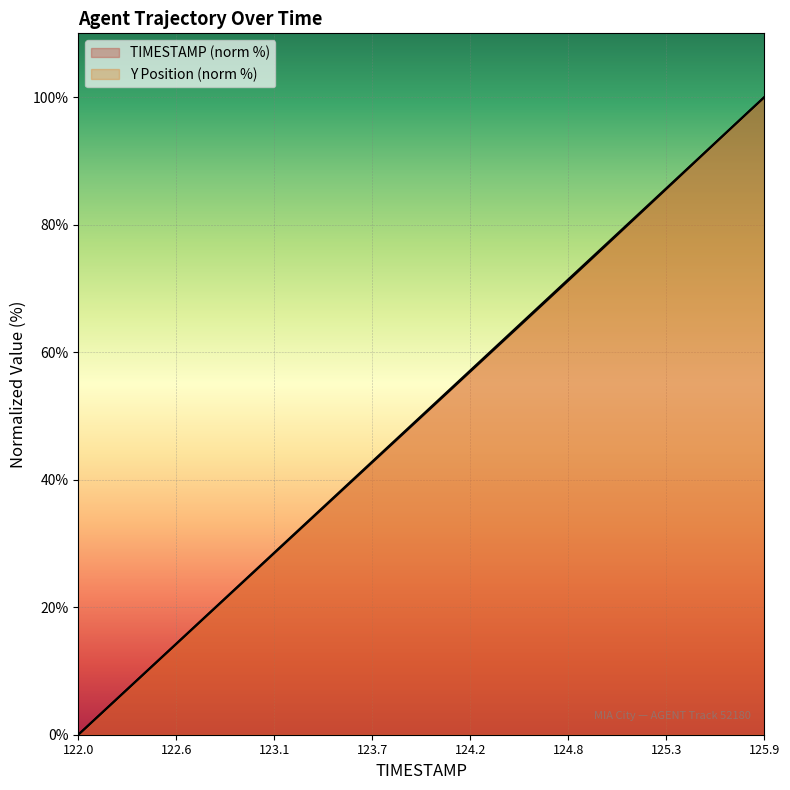

Which series has the largest total across all categories?

TIMESTAMP